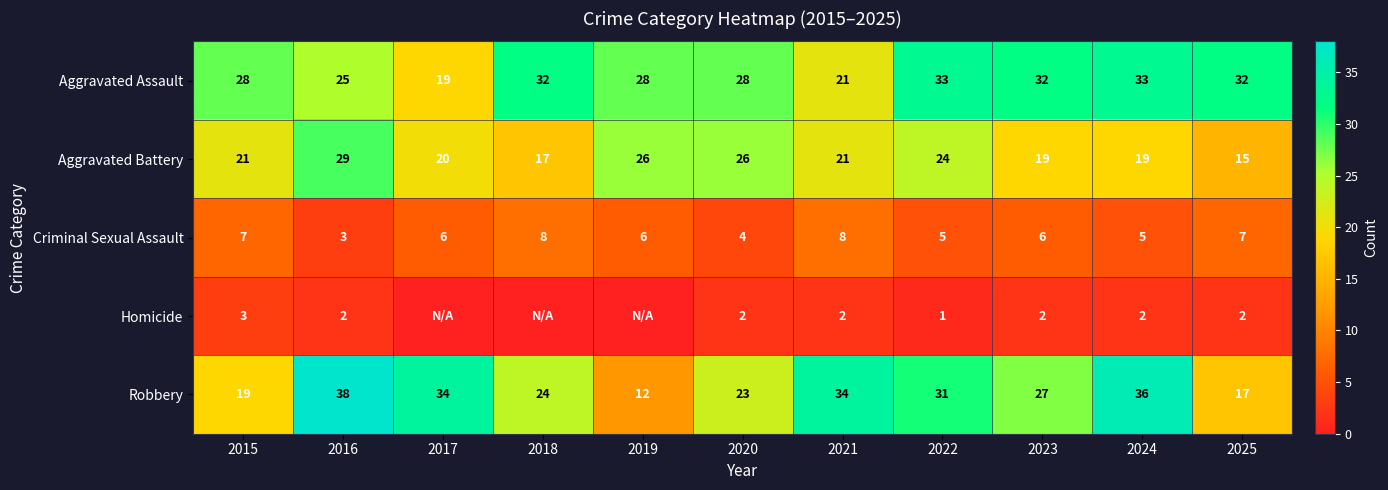

How many Criminal Sexual Assault values are between 5 and 7?

7